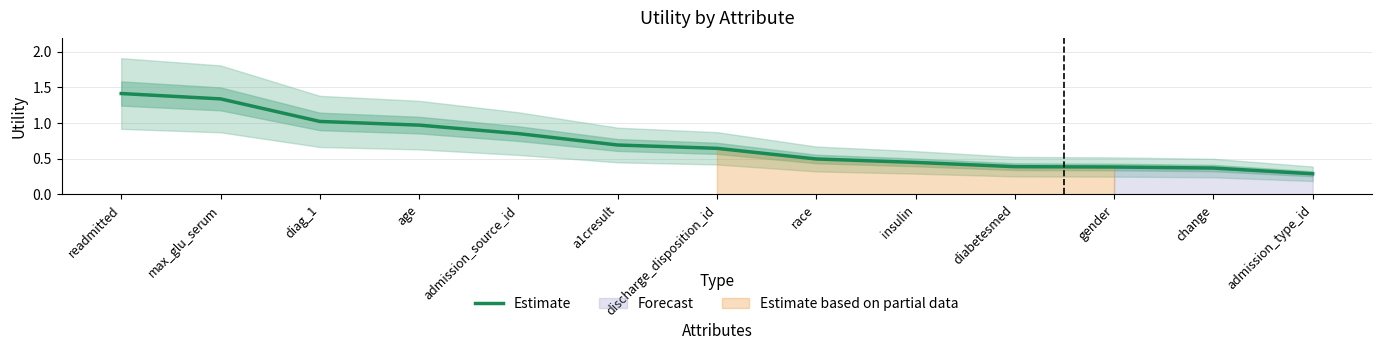

What is the average value?

0.7